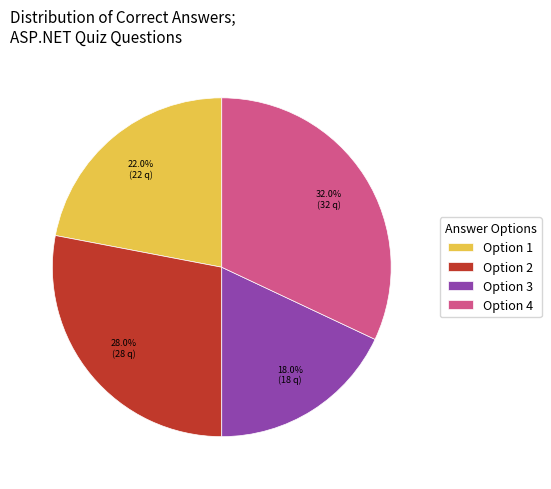

Does any single category account for the majority?

No